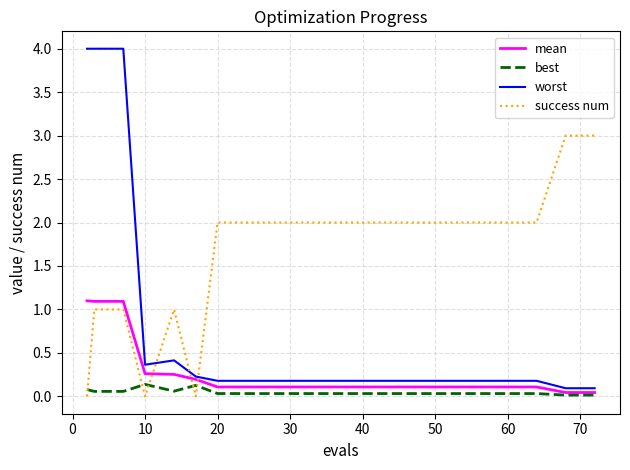

Rank the series by their maximum value, from lowest to highest.

best, mean, success num, worst